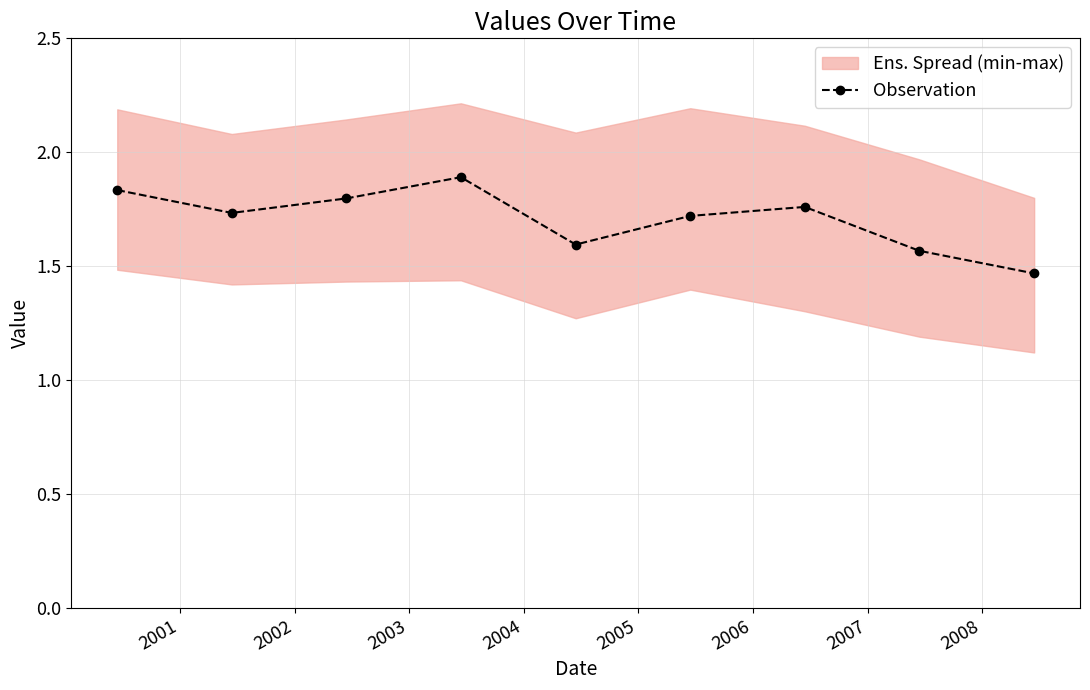

What is the maximum value for Observation?

1.9